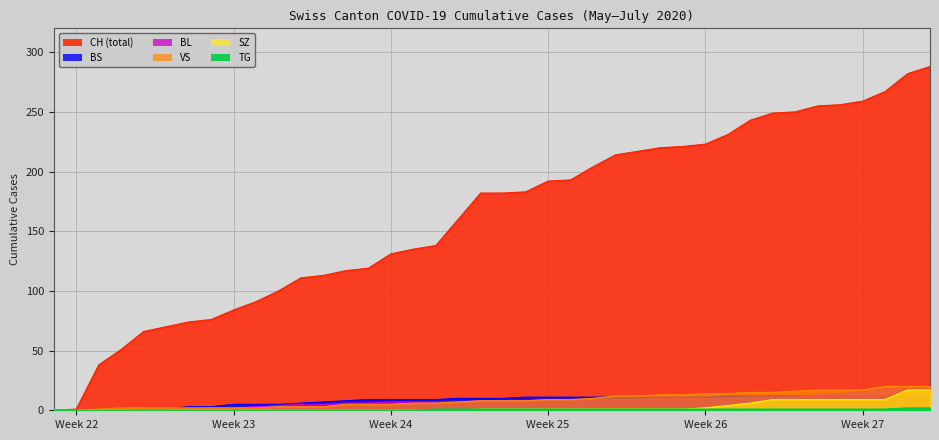

True or false: BS and TG cross at least once.

False